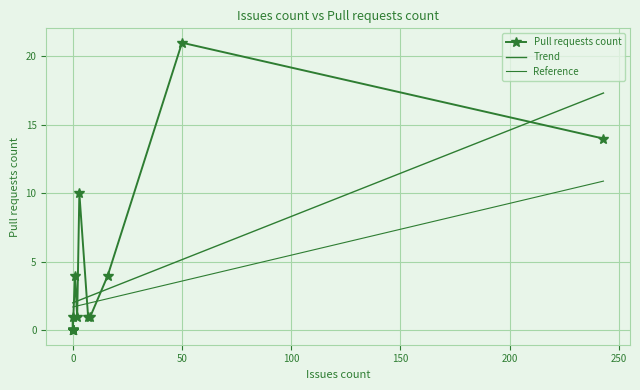

What is the difference between the values at 0 and 16?

3